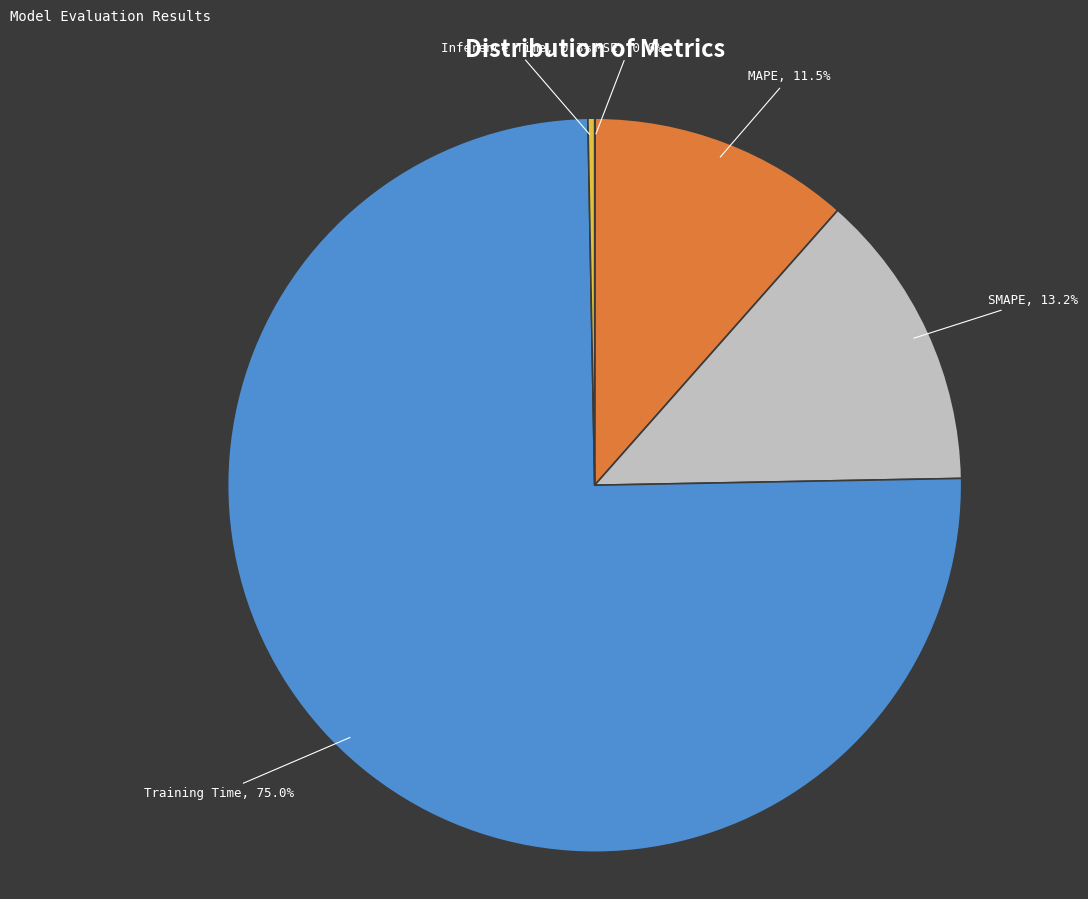

What is the majority slice?

Training Time